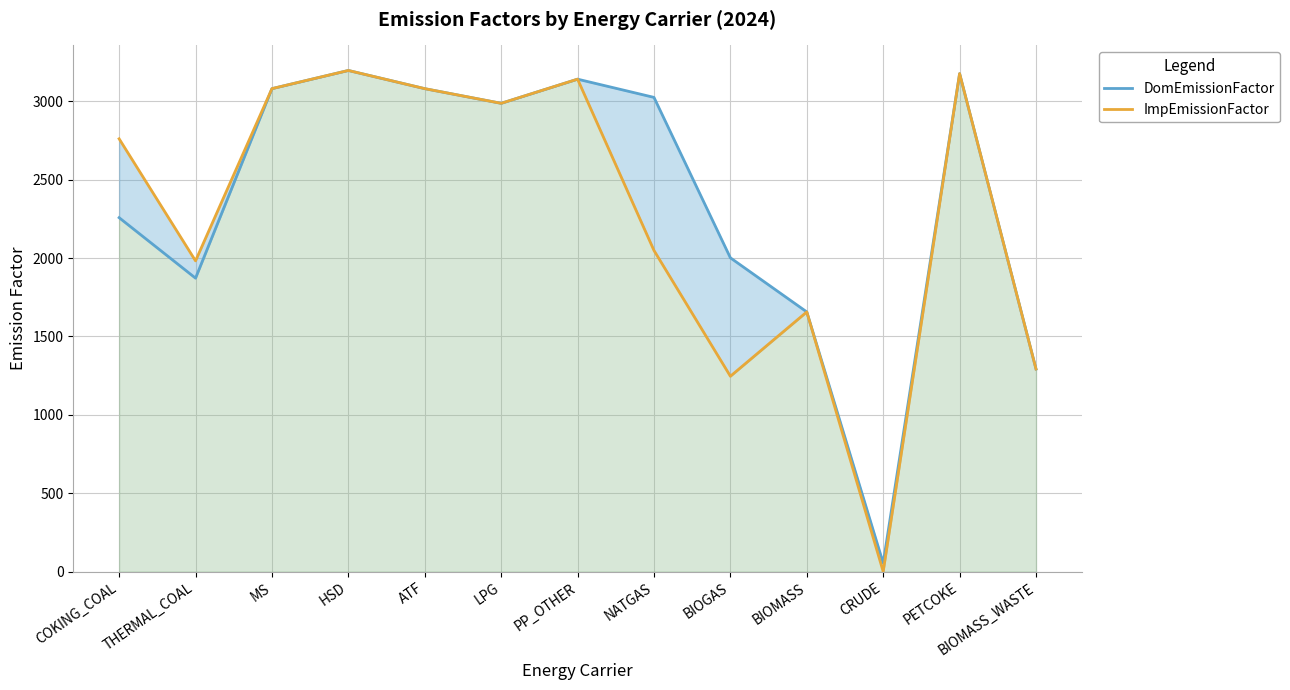

True or false: DomEmissionFactor has more than 0 interior local peaks.

True